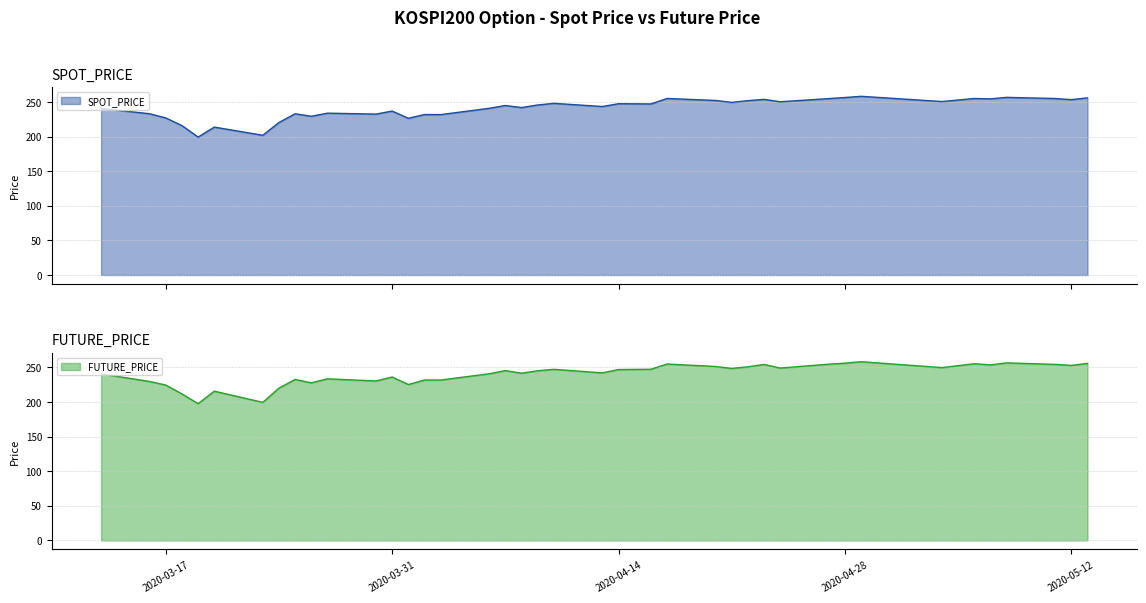

How many intersections are there between SPOT_PRICE and FUTURE_PRICE?

10